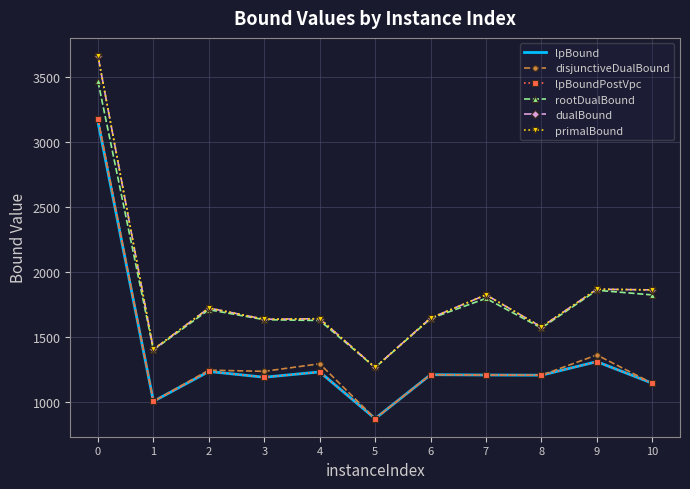

What is the minimum value for primalBound?

1266.0